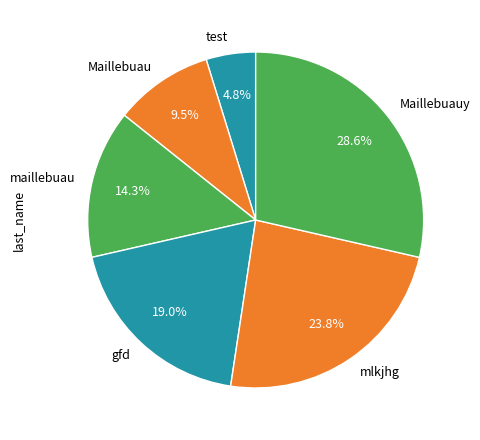

To the nearest percent, what portion does test represent?

5%